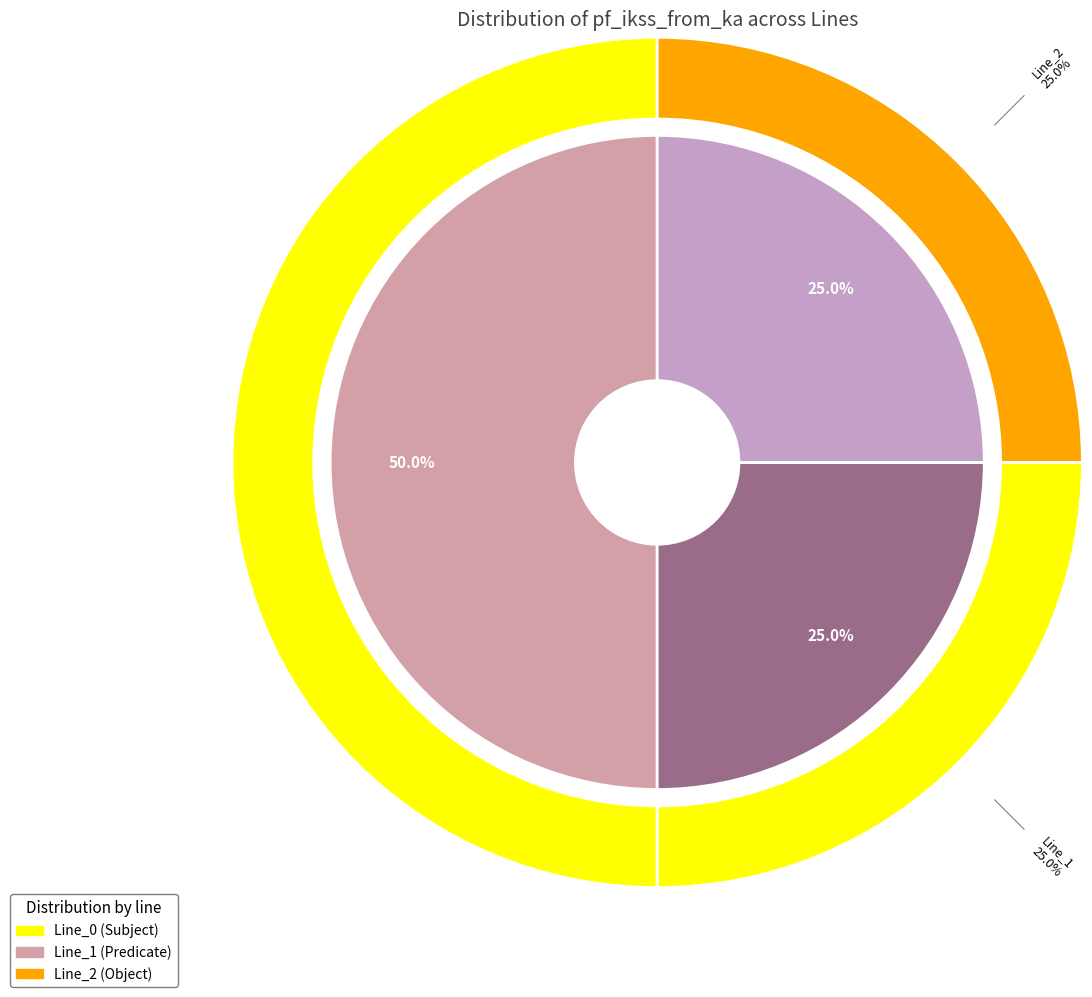

How many segments does this pie chart have?

3